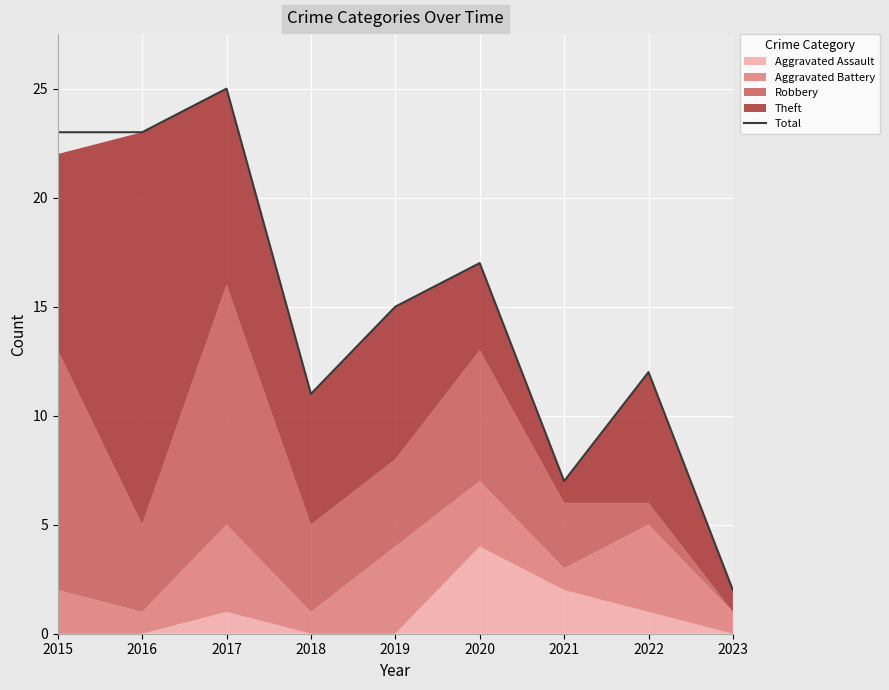

At which label does the data first exceed 15?

2015